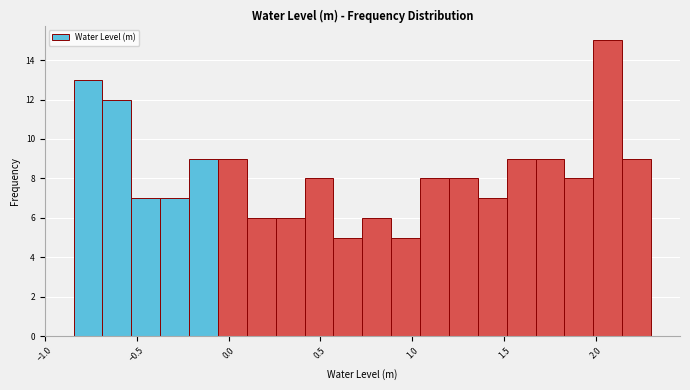

Around what value on the x-axis is the tallest bar? Give the approximate position of its centre, as read against the axis.

2.05